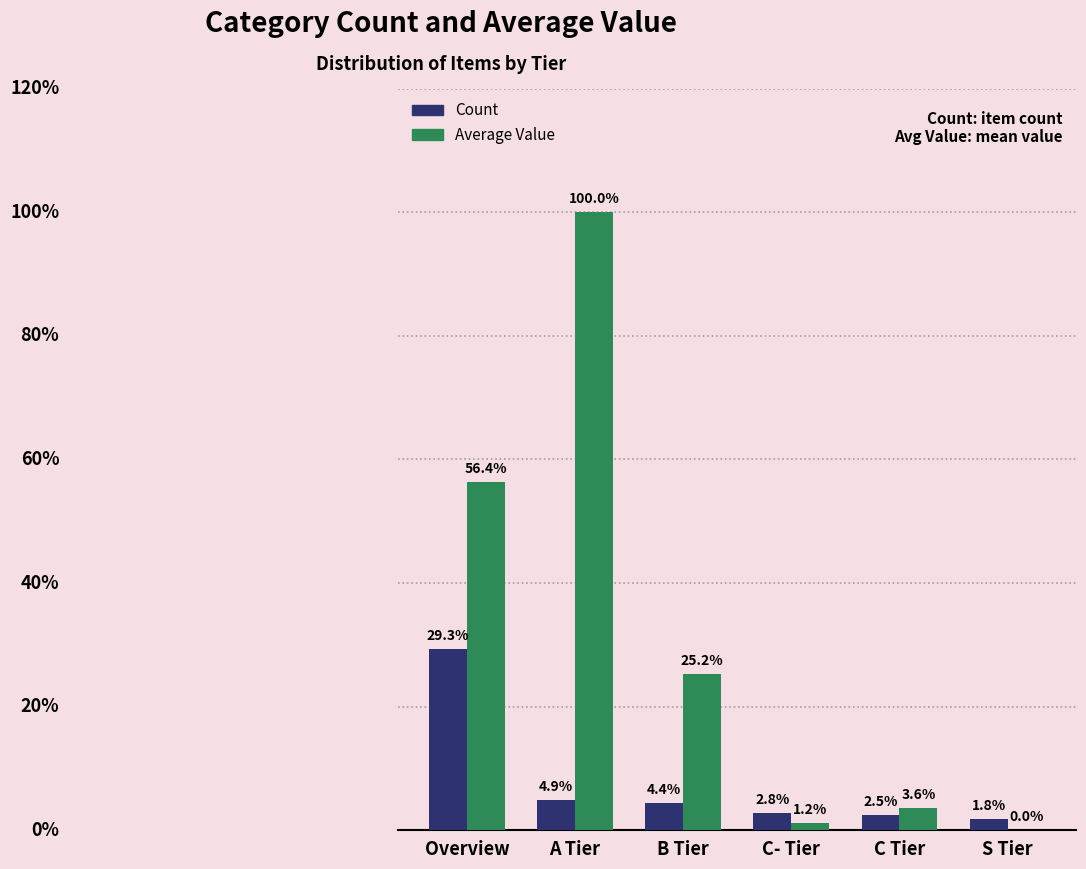

True or false: Count has a value of 28.0 at A Tier.

True